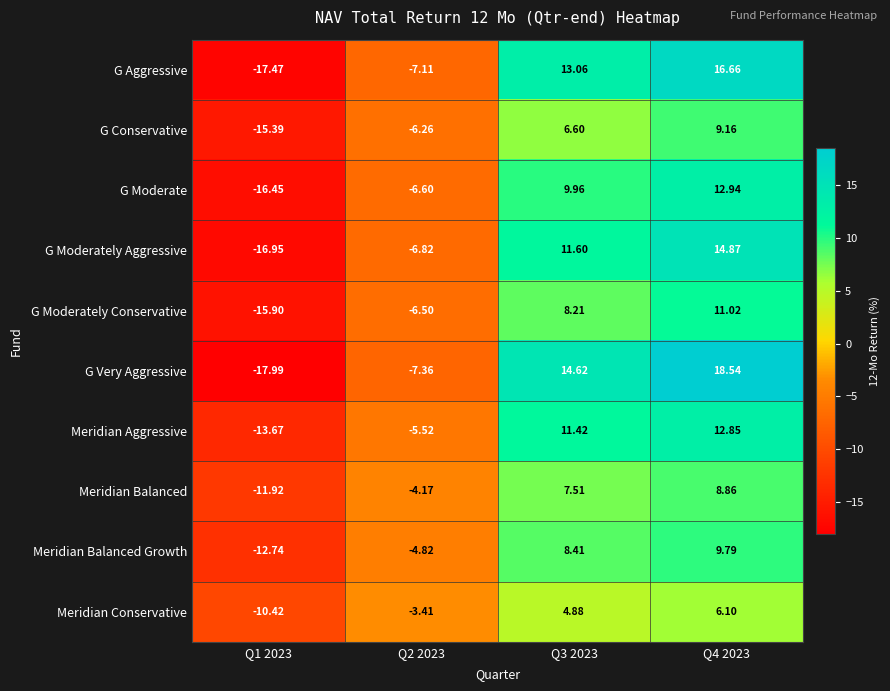

At Q3 2023, list the series in order from largest to smallest.

G Very Aggressive, G Aggressive, G Moderately Aggressive, Meridian Aggressive, G Moderate, Meridian Balanced Growth, G Moderately Conservative, Meridian Balanced, G Conservative, Meridian Conservative